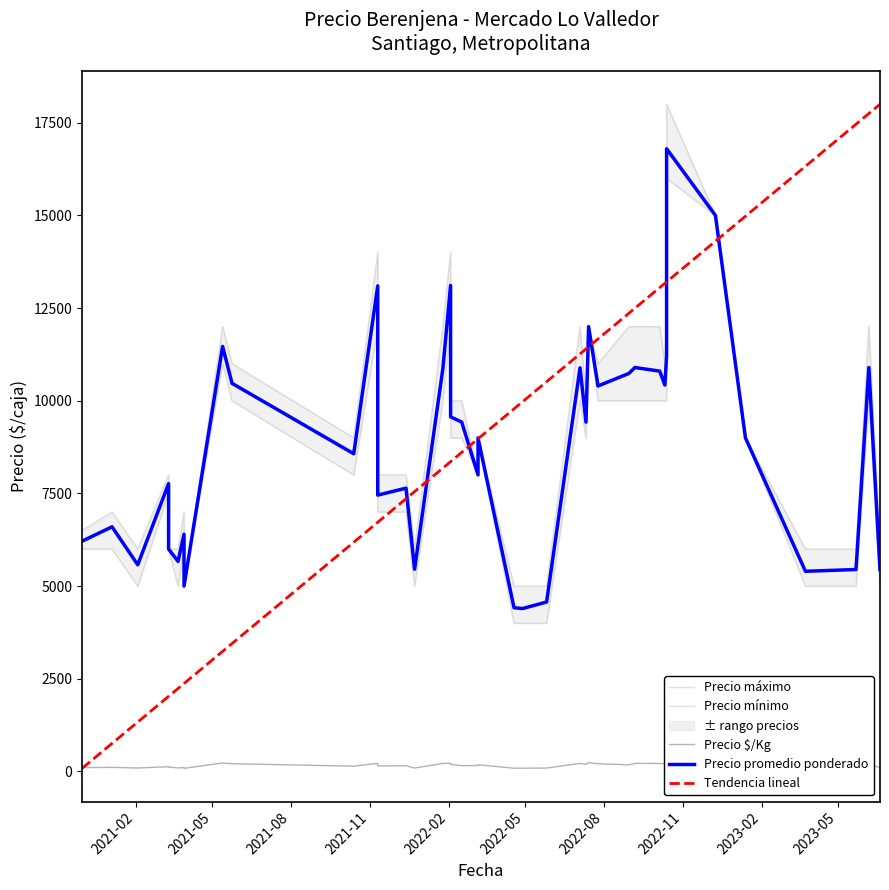

Where is Precio $/Kg nearest to the value 251?

2022-12-09